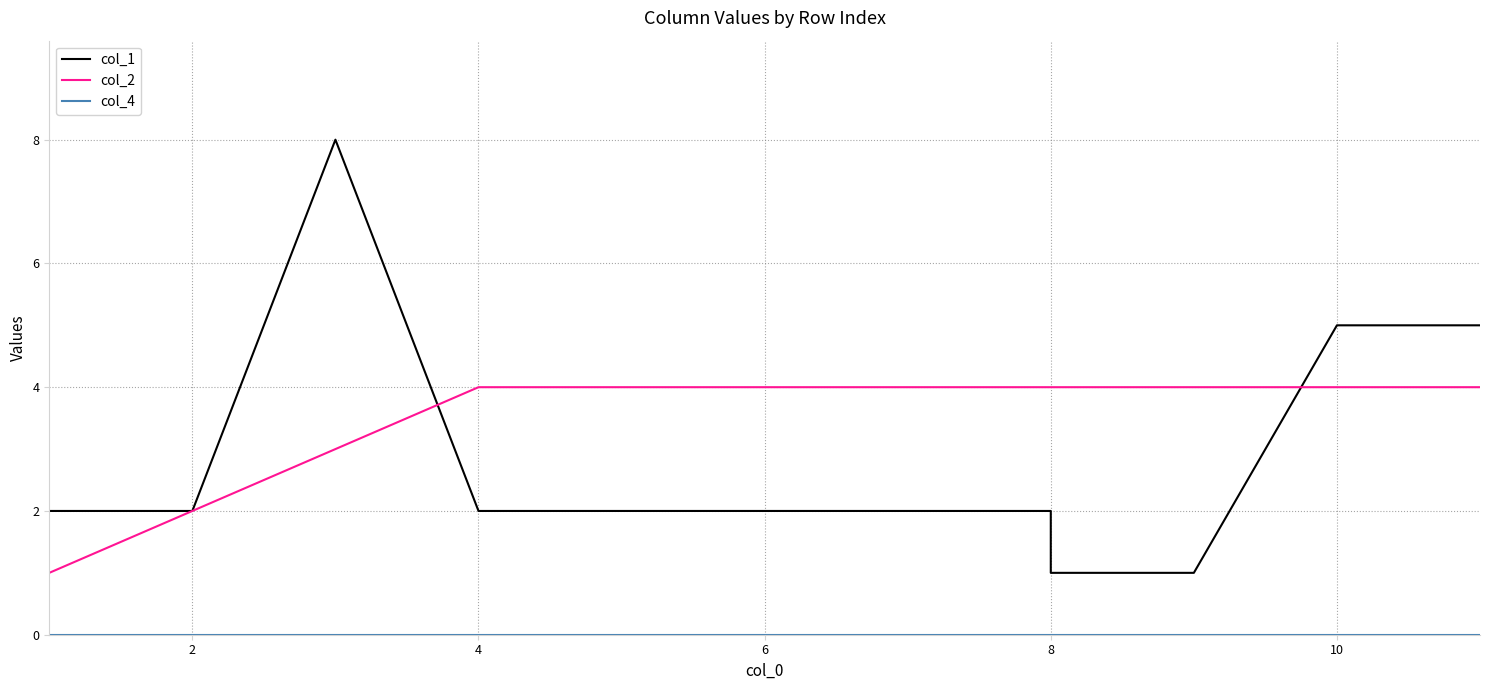

True or false: col_1 has a value of 2 at 4.

True